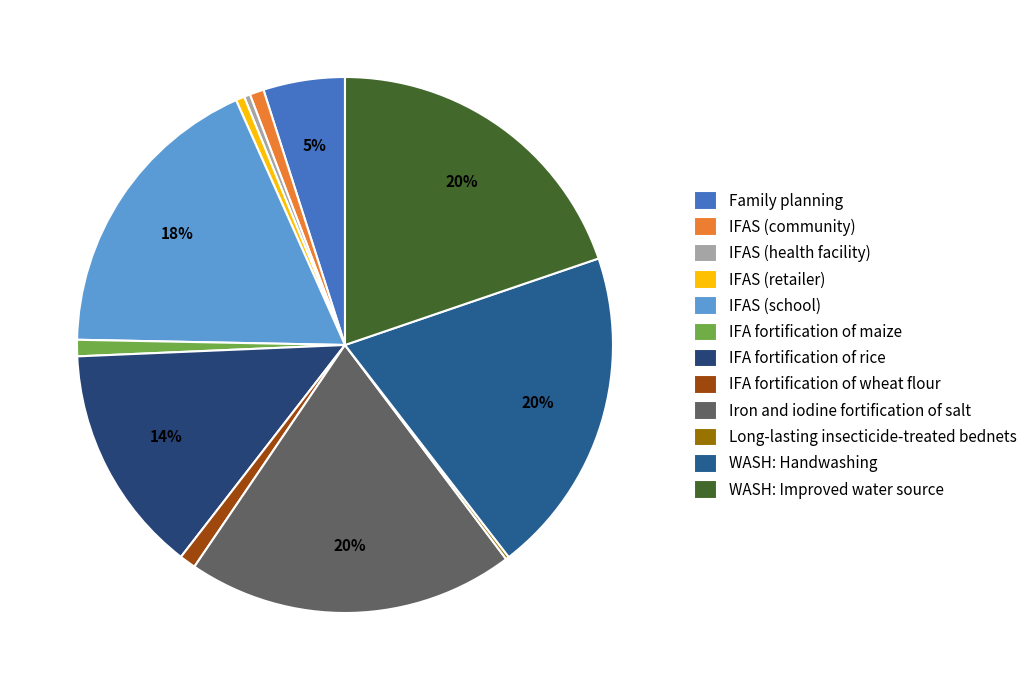

The IFAS (community) slice represents 1% of the pie. True or false?

True